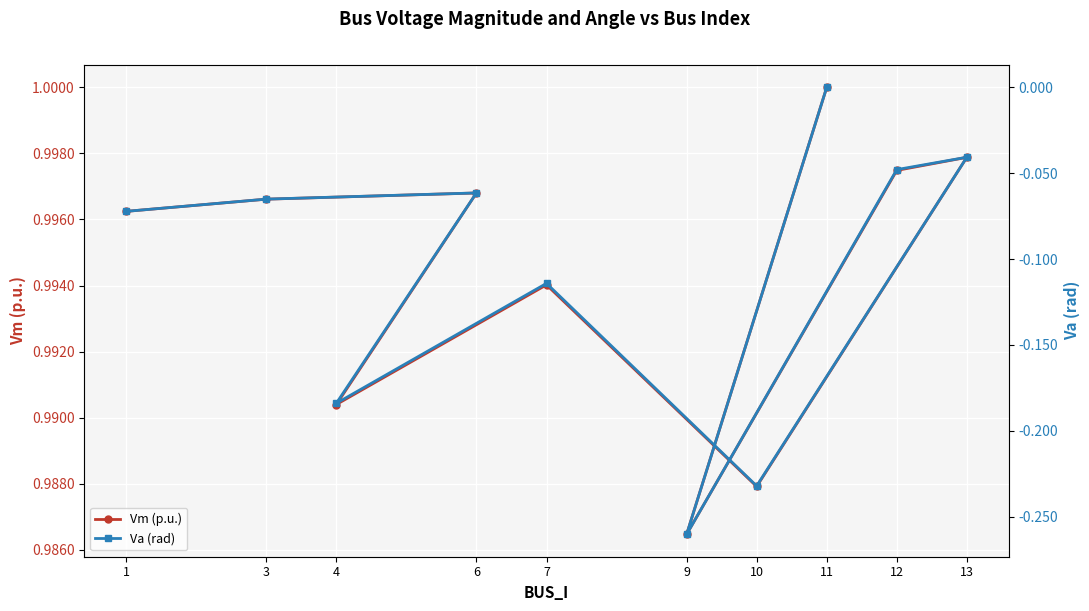

What is the label of the 5th point from the left?

7